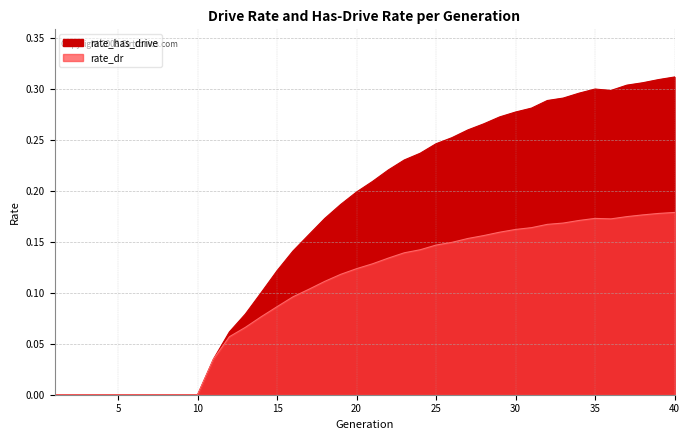

Reading left to right, list all the values displayed in this chart.

rate_dr: 1=0.0	2=0.0	3=0.0	4=0.0	5=0.0	6=0.0	7=0.0	8=0.0	9=0.0	10=0.0	11=0.0	12=0.1	13=0.1	14=0.1	15=0.1	16=0.1	17=0.1	18=0.1	19=0.1	20=0.1	21=0.1	22=0.1	23=0.1	24=0.1	25=0.1	26=0.1	27=0.2	28=0.2	29=0.2	30=0.2	31=0.2	32=0.2	33=0.2	34=0.2	35=0.2	36=0.2	37=0.2	38=0.2	39=0.2	40=0.2
rate_has_drive: 1=0.0	2=0.0	3=0.0	4=0.0	5=0.0	6=0.0	7=0.0	8=0.0	9=0.0	10=0.0	11=0.0	12=0.1	13=0.1	14=0.1	15=0.1	16=0.1	17=0.2	18=0.2	19=0.2	20=0.2	21=0.2	22=0.2	23=0.2	24=0.2	25=0.2	26=0.3	27=0.3	28=0.3	29=0.3	30=0.3	31=0.3	32=0.3	33=0.3	34=0.3	35=0.3	36=0.3	37=0.3	38=0.3	39=0.3	40=0.3